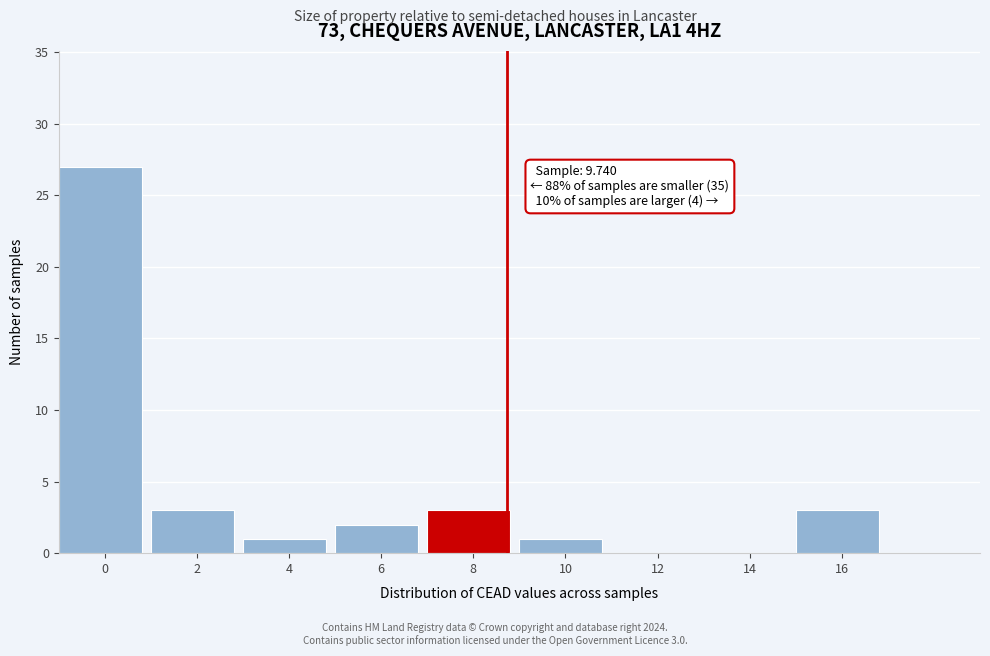

Reading left to right, transcribe all the data shown in this chart.

0=27	2=3	4=1	6=2	8=3	10=1	12=0	14=0	16=3